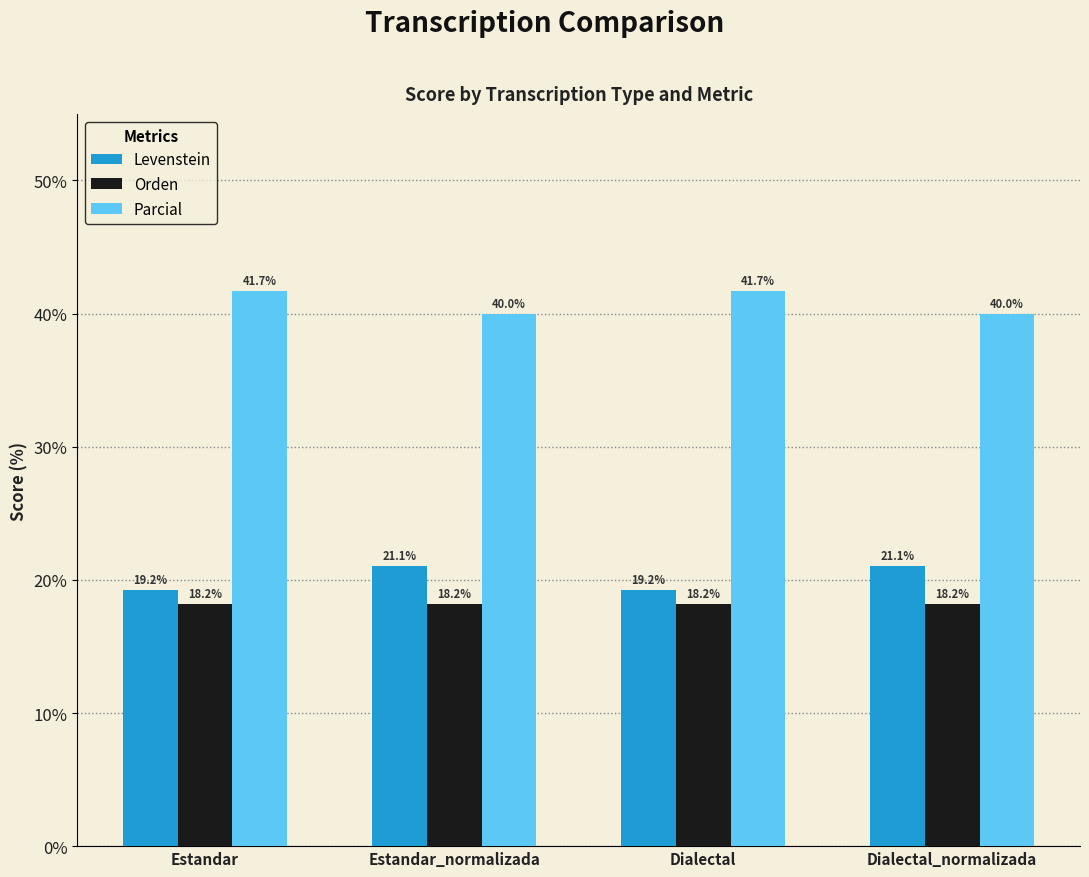

True or false: Orden has a value of 30.0 at Estandar_normalizada.

False